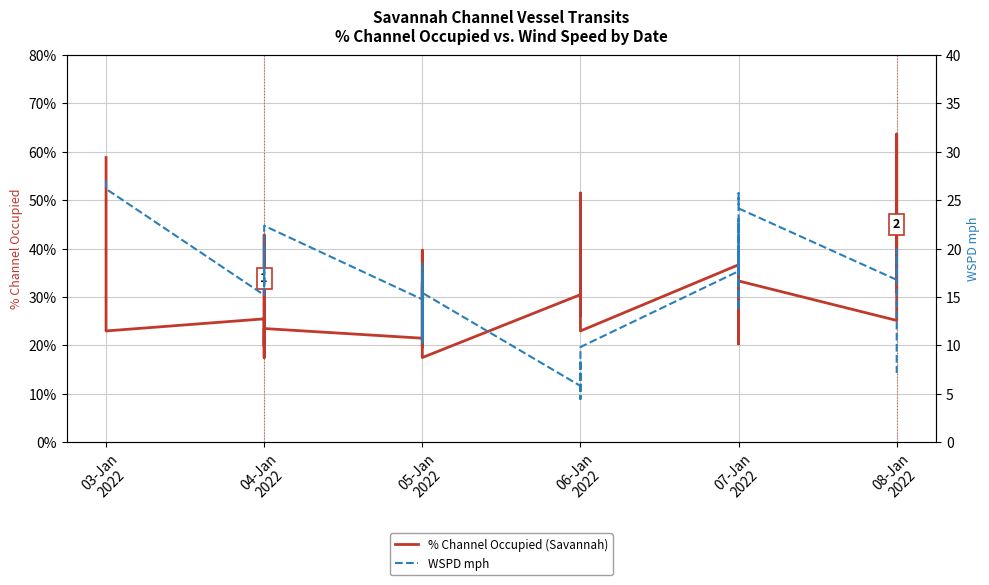

What is the sum of all WSPD mph values?

643.1